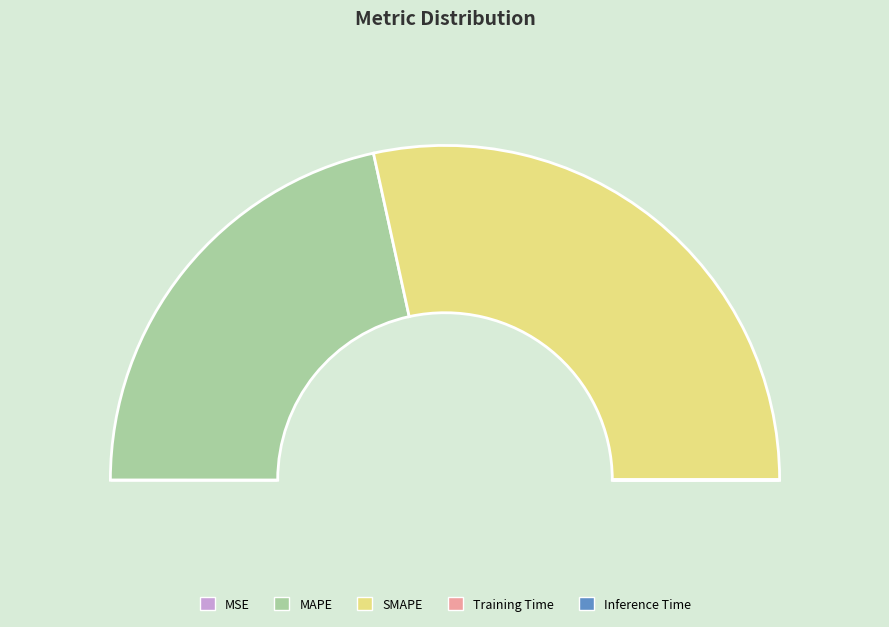

How many slices are in this pie chart?

5